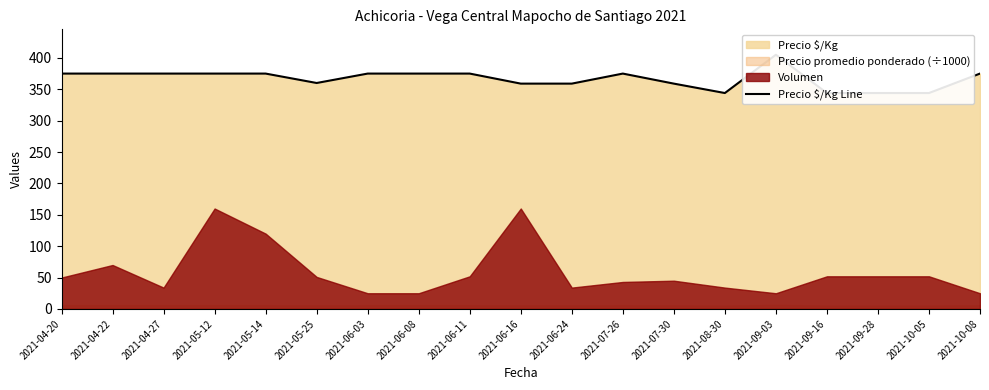

What position from the right is 2021-06-16?

10